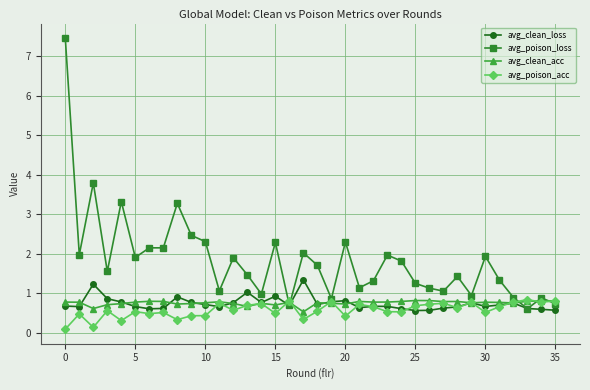

What is the value of the avg_poison_loss point at the 10th from the left?

2.5